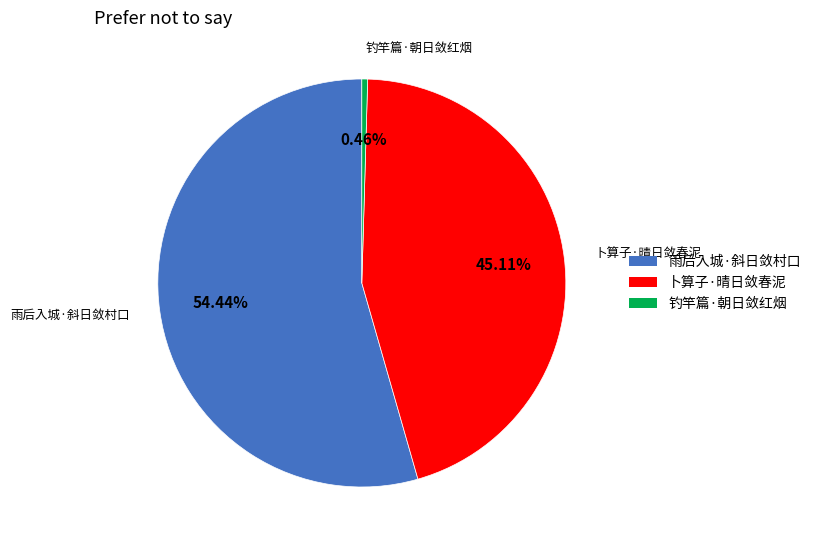

What percentage is the 雨后入城·斜日敛村口 slice, to the nearest percent?

54%